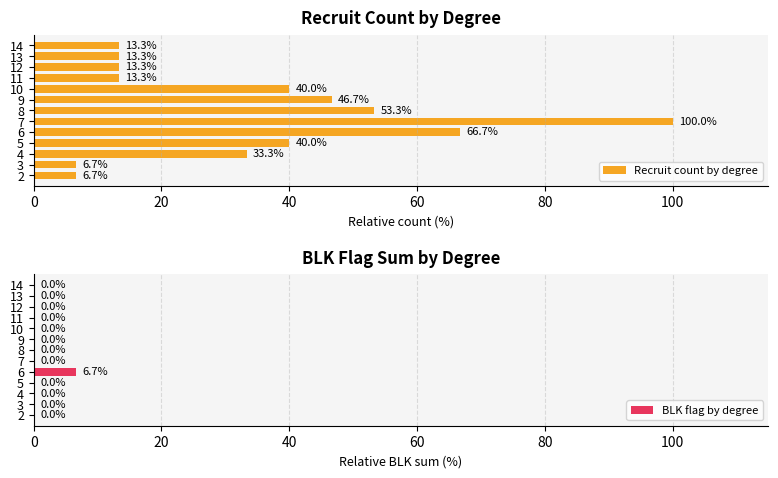

Which series has the largest range (max minus min)?

Recruit count by degree